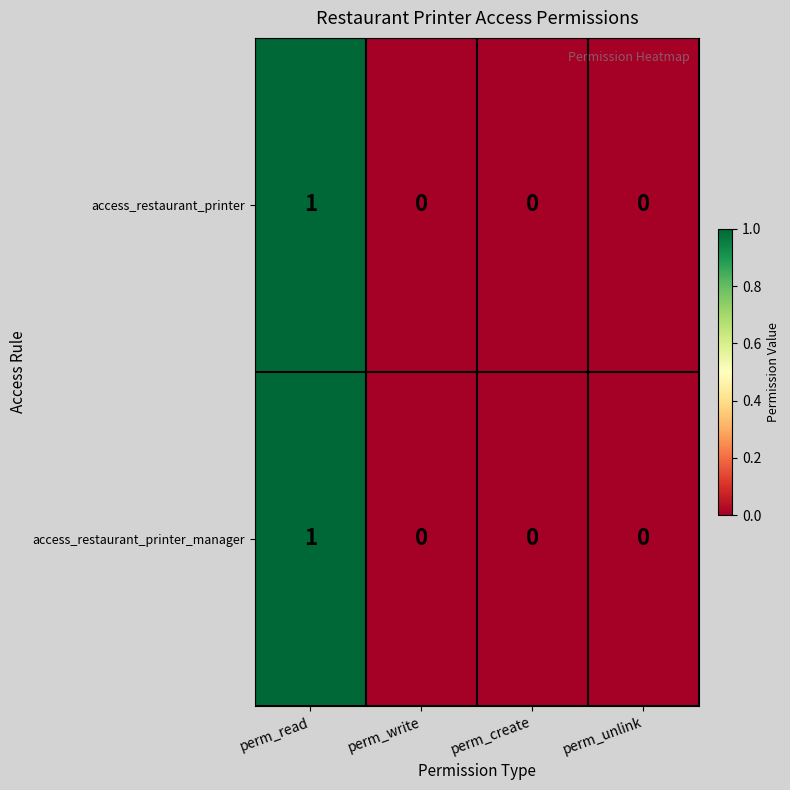

Reading right to left, transcribe all the data shown in this chart.

access_restaurant_printer: perm_unlink=0	perm_create=0	perm_write=0	perm_read=1
access_restaurant_printer_manager: perm_unlink=0	perm_create=0	perm_write=0	perm_read=1